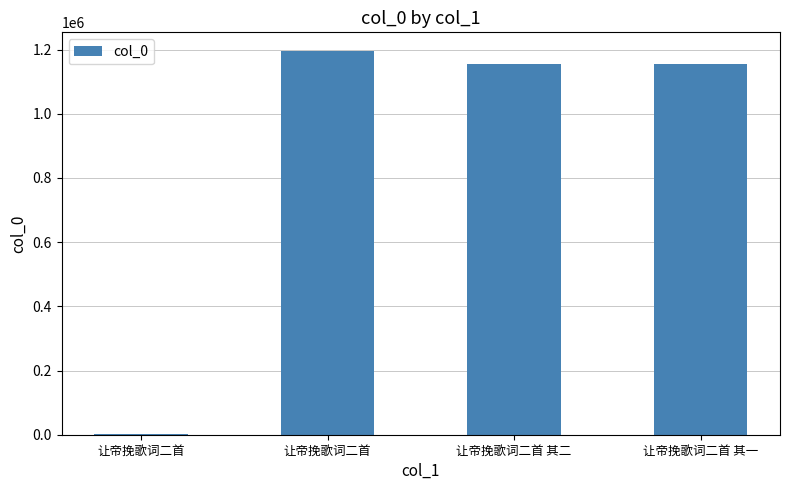

How many data points does each series have?

4